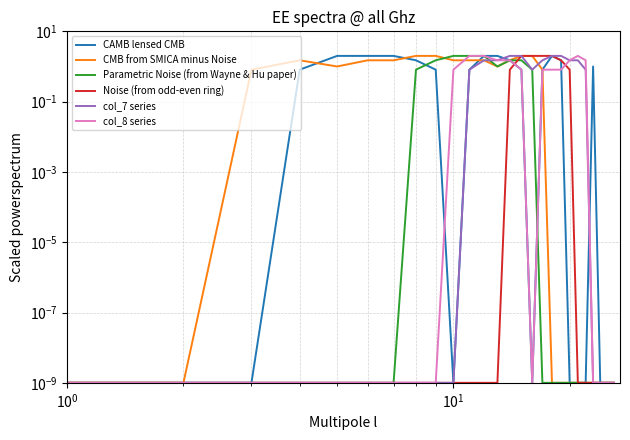

What is the total value across all series at 18?

6.8